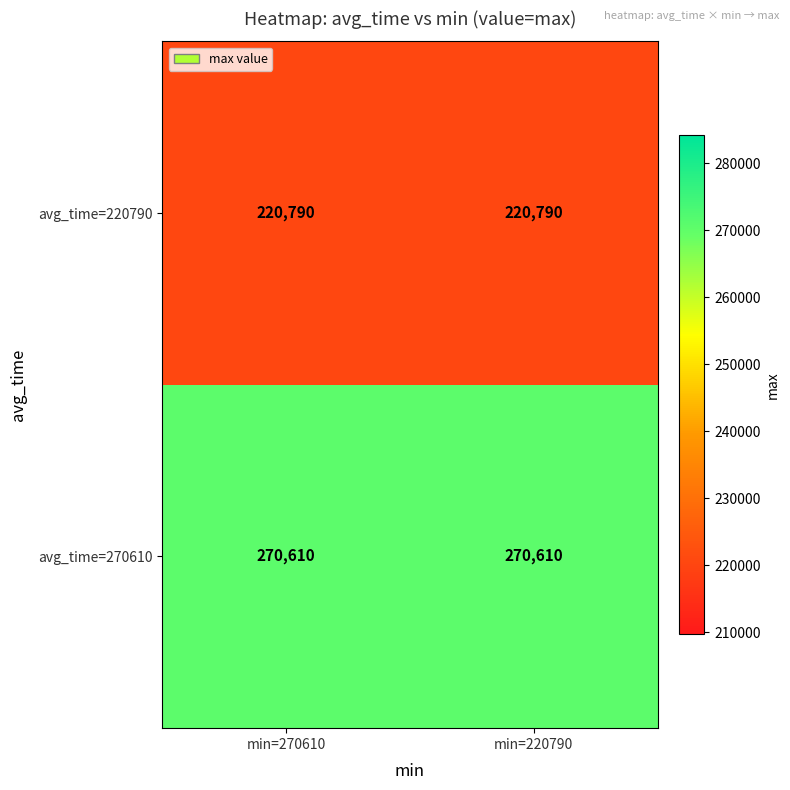

List the series in order of their peak value, highest first.

avg_time=270610, avg_time=220790